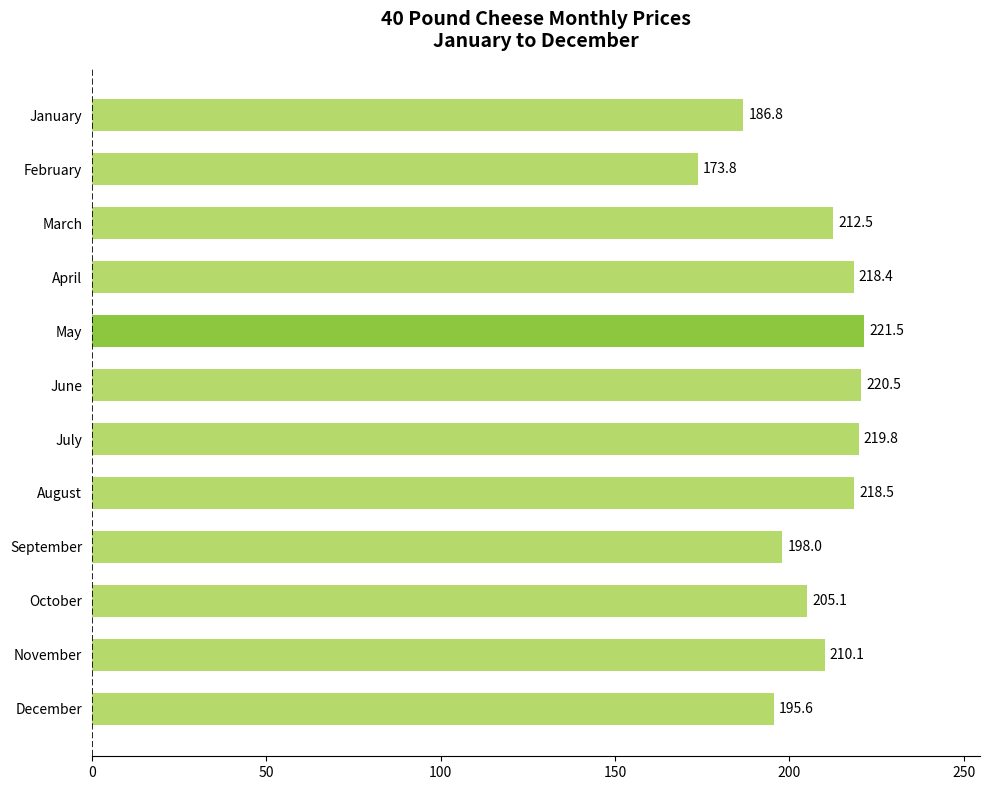

What is the maximum value shown in the chart?

221.5